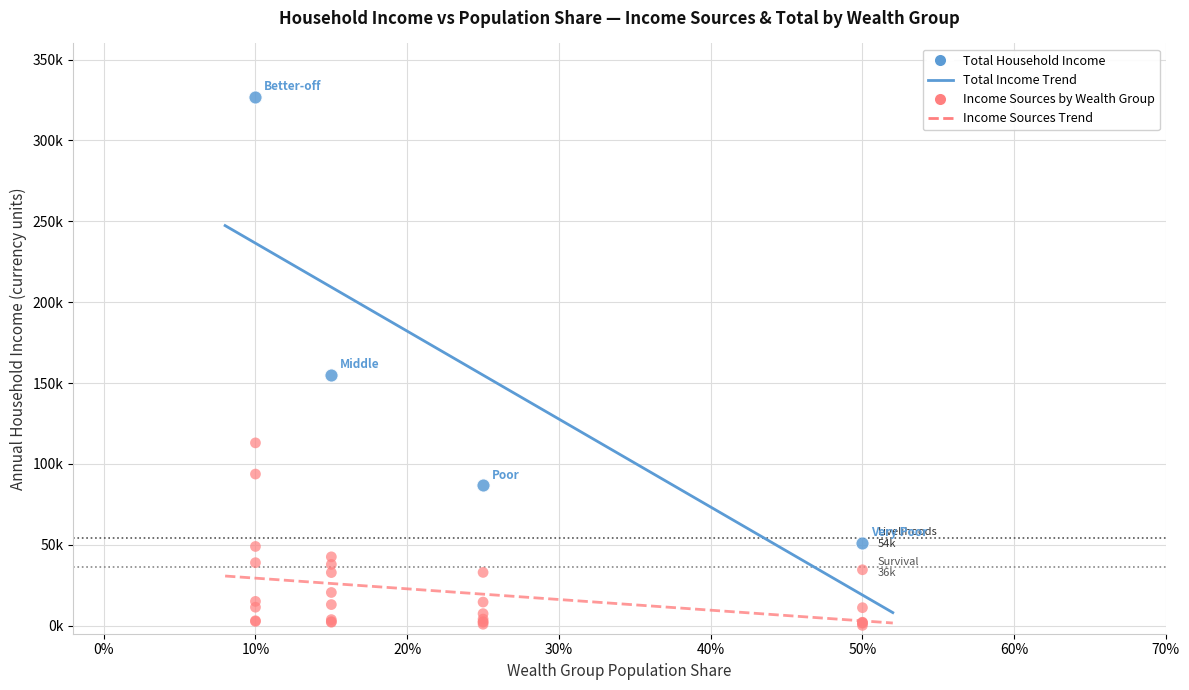

Which series reaches the maximum Y coordinate?

Total Household Income